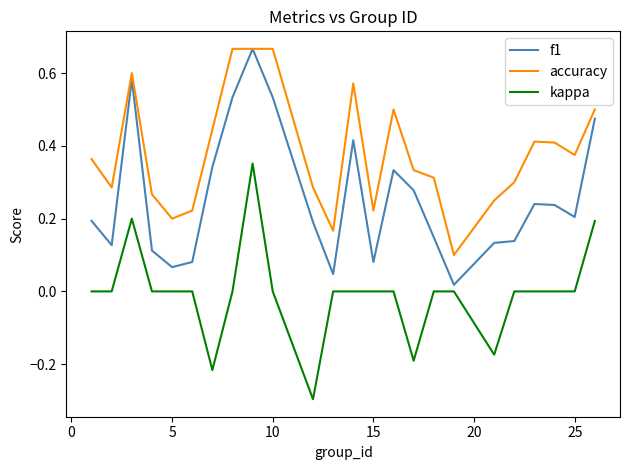

Count the kappa values in the range 0 to 1.

20